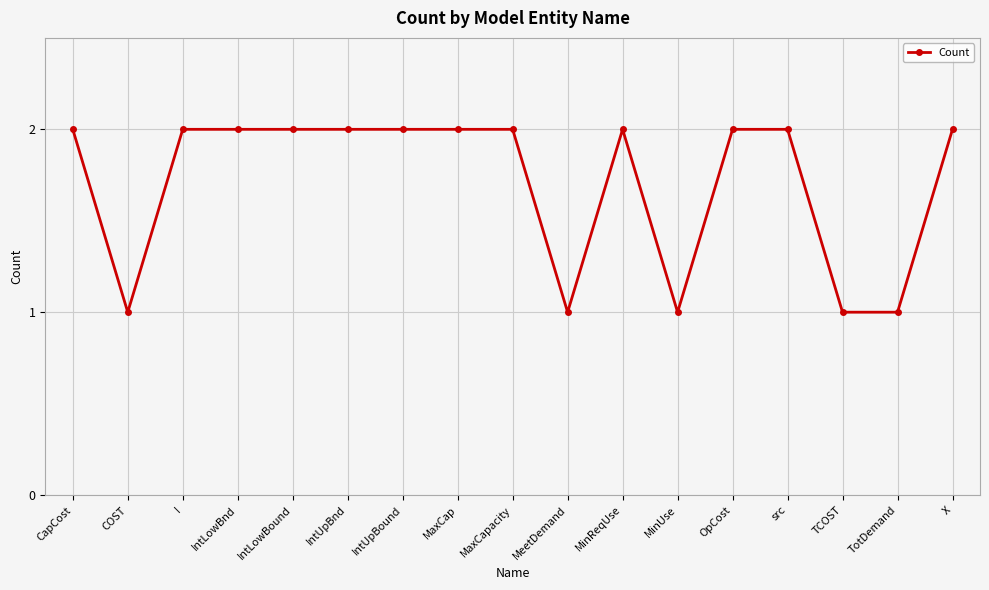

How many series are shown in this chart?

1